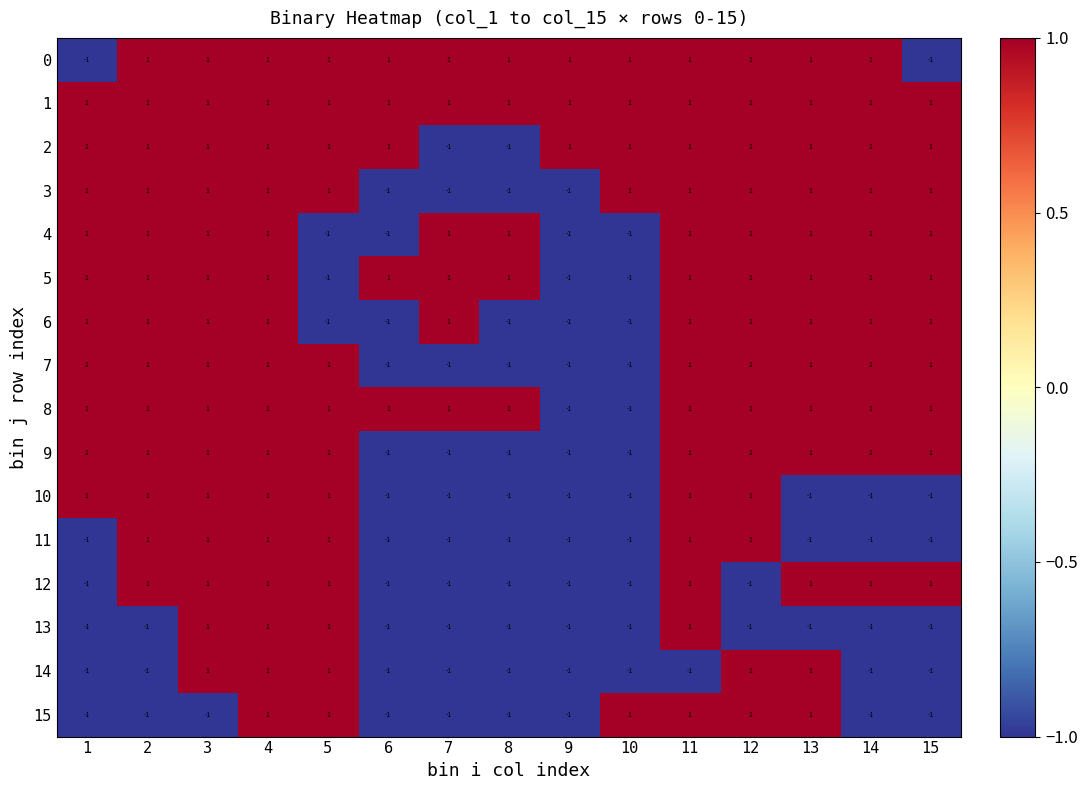

What is the smallest value displayed?

-1